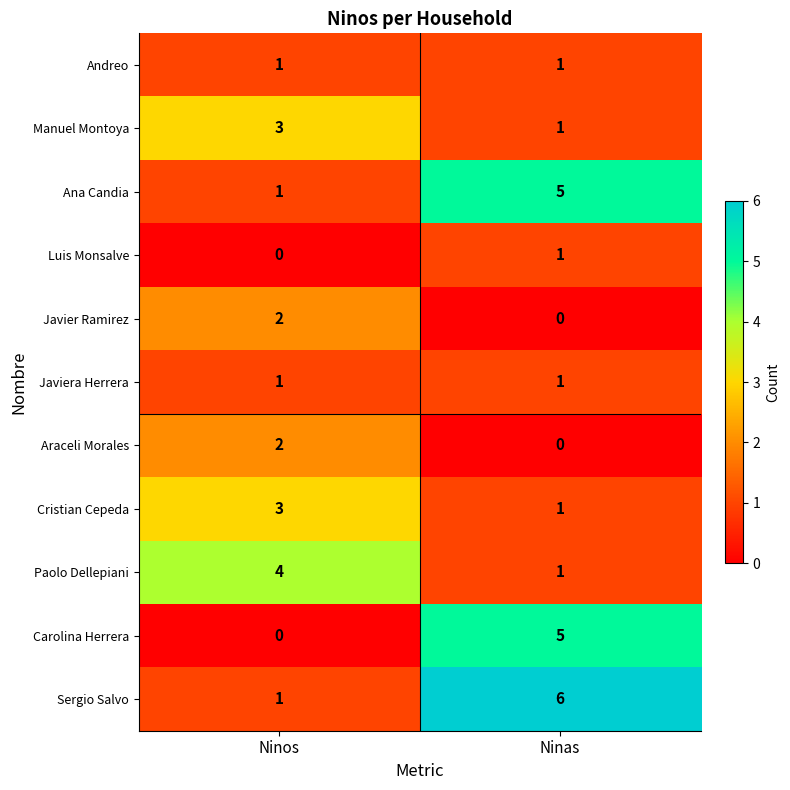

Reading right to left, list all the values displayed in this chart.

Andreo: 1	1
Manuel Montoya: 1	3
Ana Candia: 5	1
Luis Monsalve: 1	0
Javier Ramirez: 0	2
Javiera Herrera: 1	1
Araceli Morales: 0	2
Cristian Cepeda: 1	3
Paolo Dellepiani: 1	4
Carolina Herrera: 5	0
Sergio Salvo: 6	1